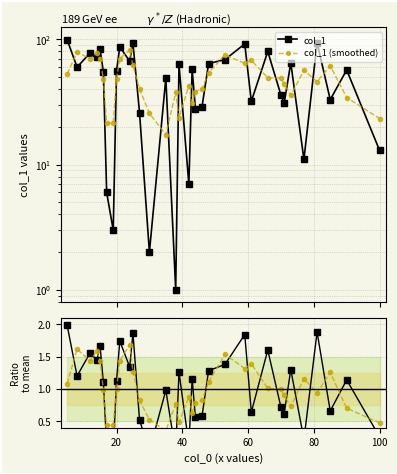

How many data points in col_1 (smoothed) are less than 48?

16